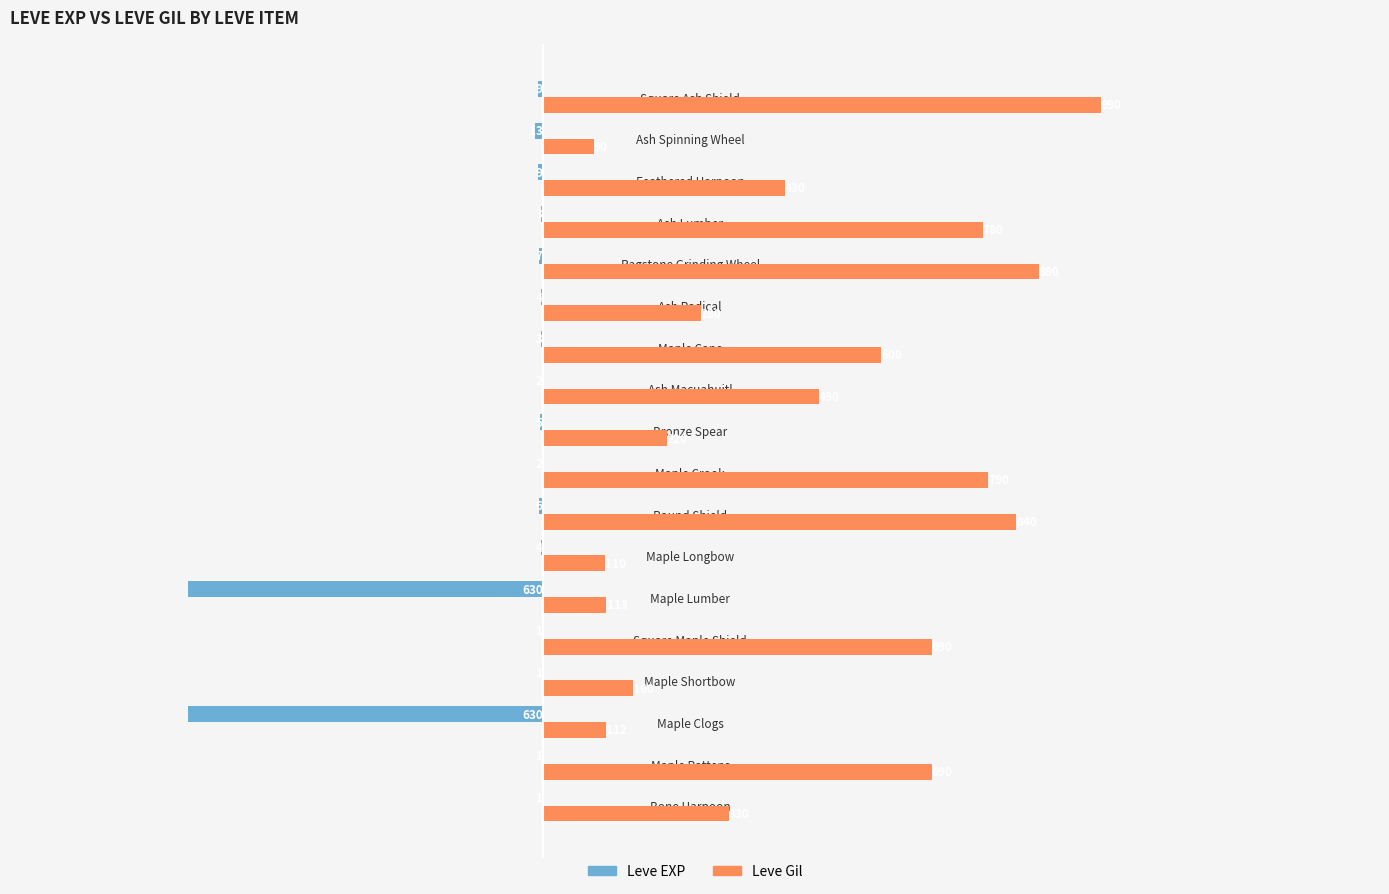

The Leve EXP series shows -1 at Bone Harpoon. True or false?

True